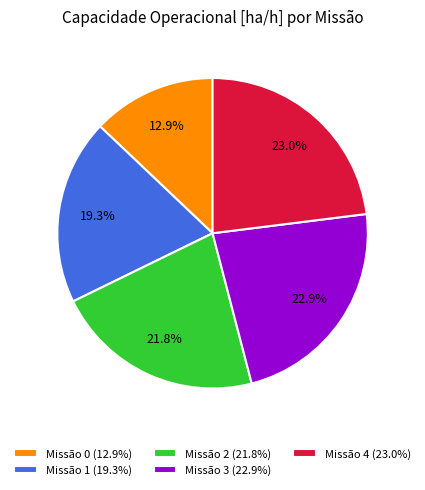

How many slices are in this pie chart?

5